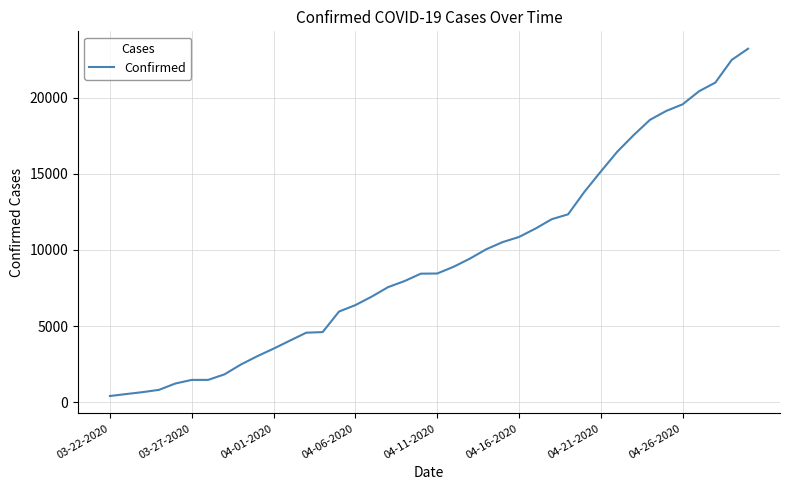

What is the difference between the maximum and minimum values?

22813